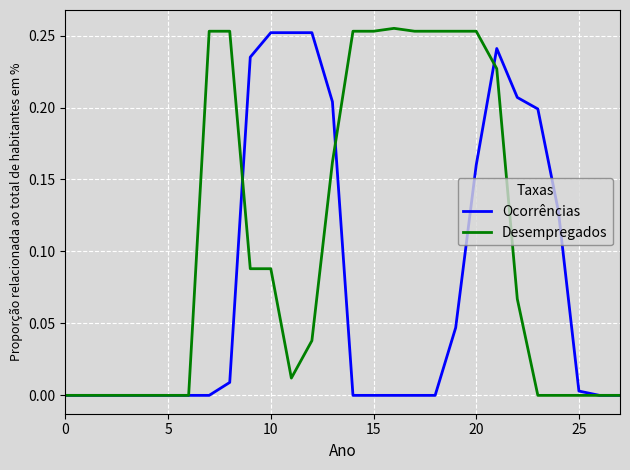

List the series in order of their overall mean, highest first.

Desempregados, Ocorrências